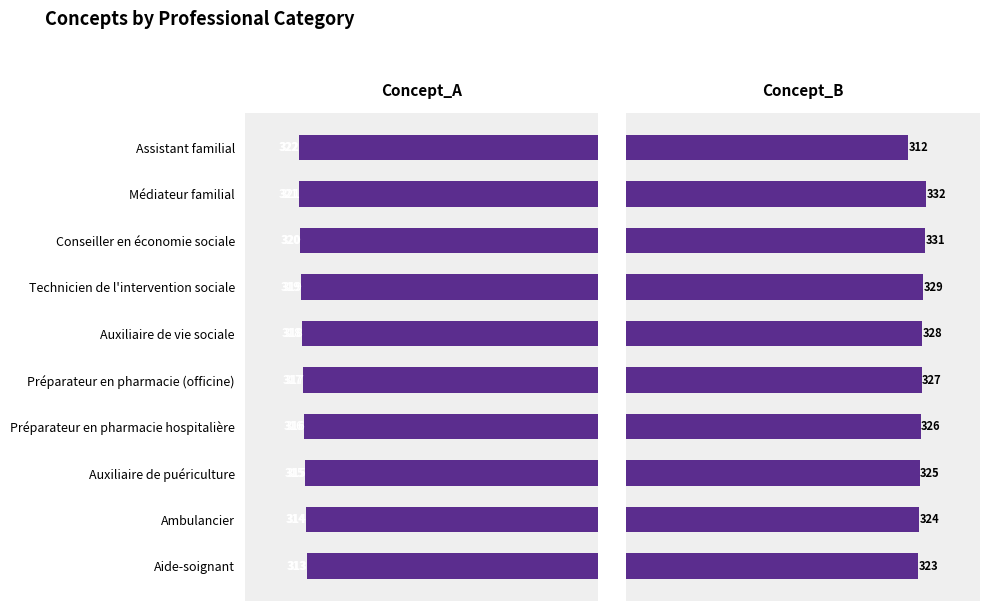

What is the minimum value shown in the chart?

312